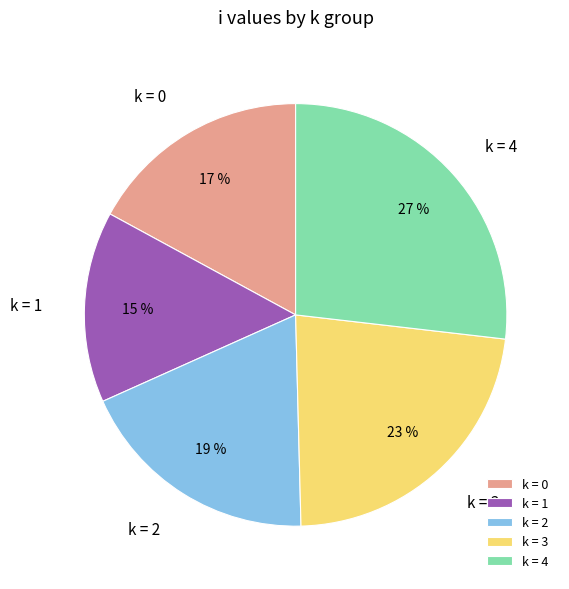

What percentage is the k = 3 slice, to the nearest percent?

23%